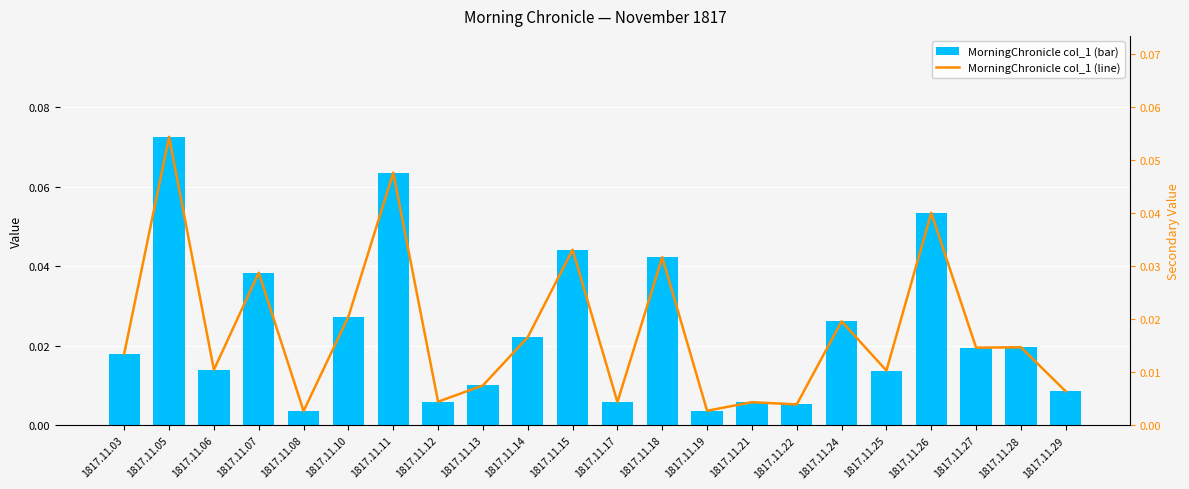

What is the maximum value shown in the chart?

0.1